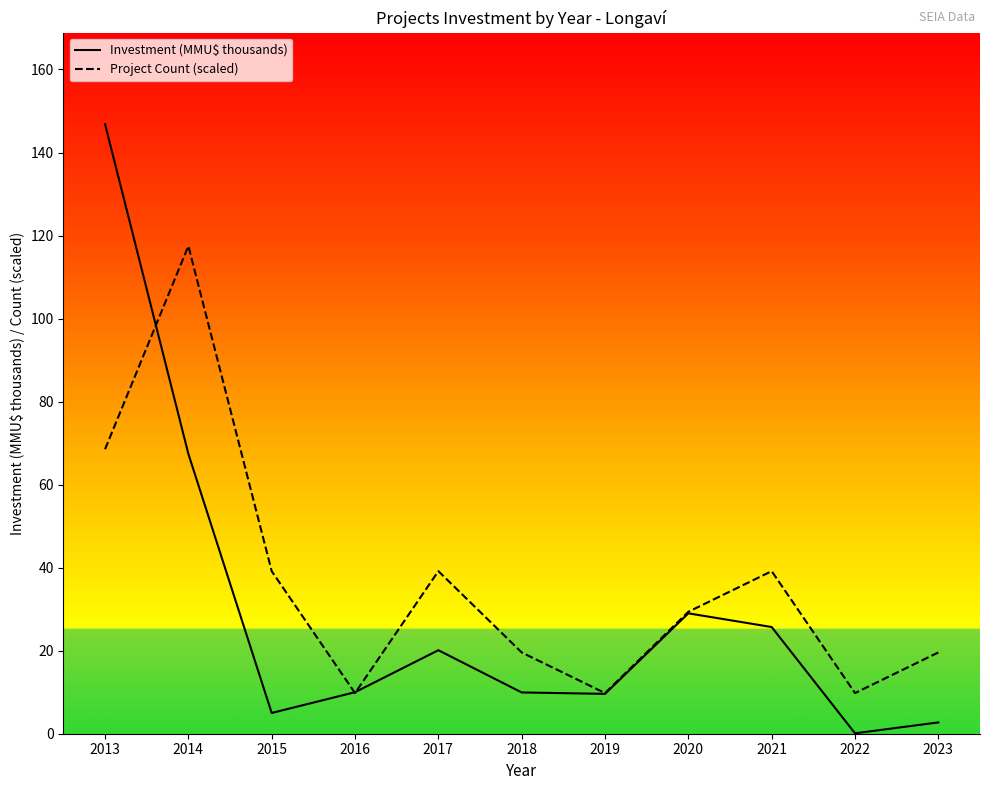

Which series ends up on top after the final intersection of Investment (MMU$ thousands) and Project Count (scaled)?

Project Count (scaled)